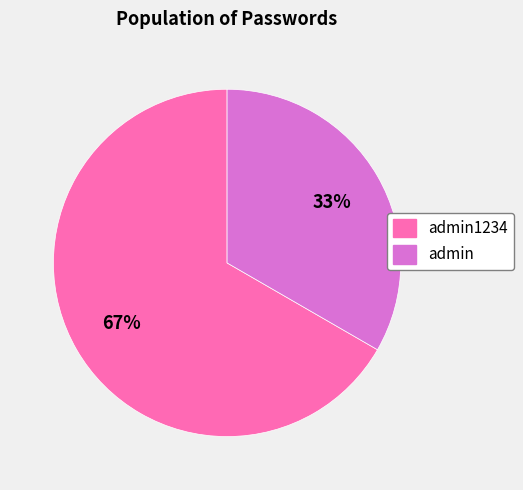

Is the sum of admin1234 and admin greater than half?

Yes